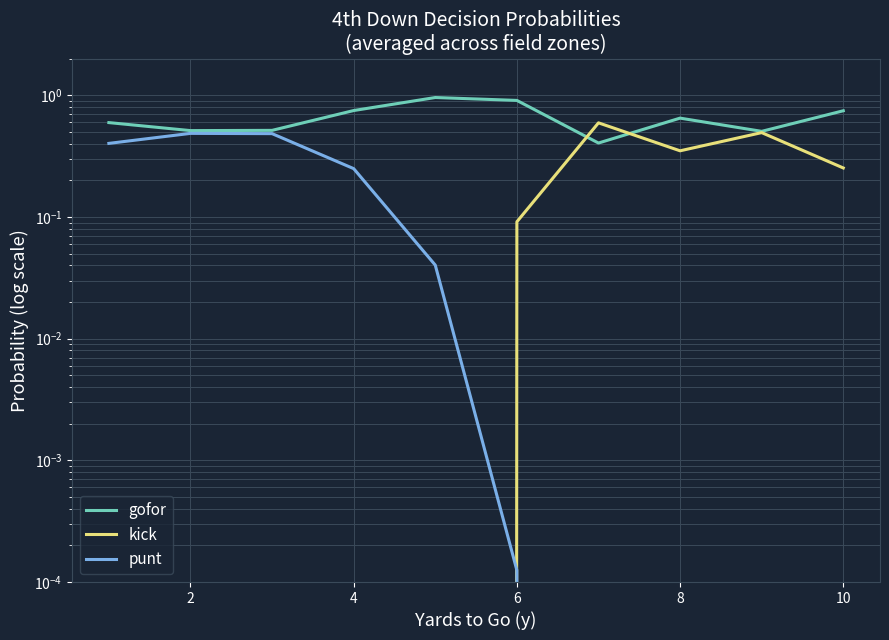

What are all the series names shown in the legend?

gofor, kick, punt